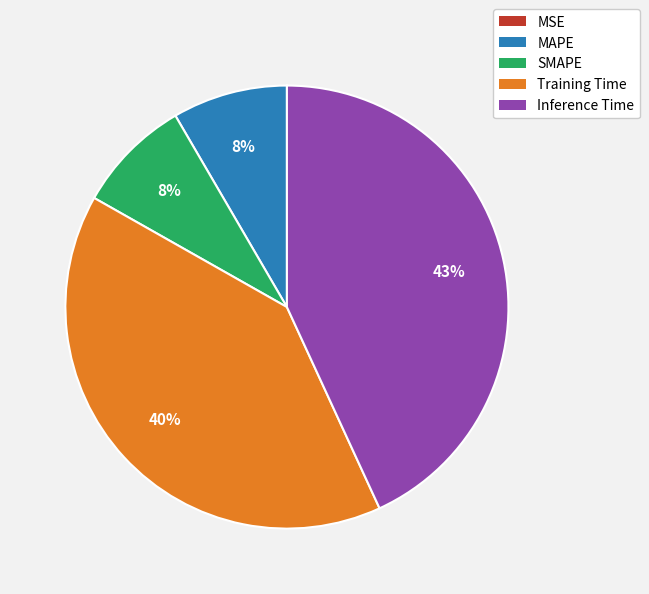

The Training Time slice represents 53% of the pie. True or false?

False